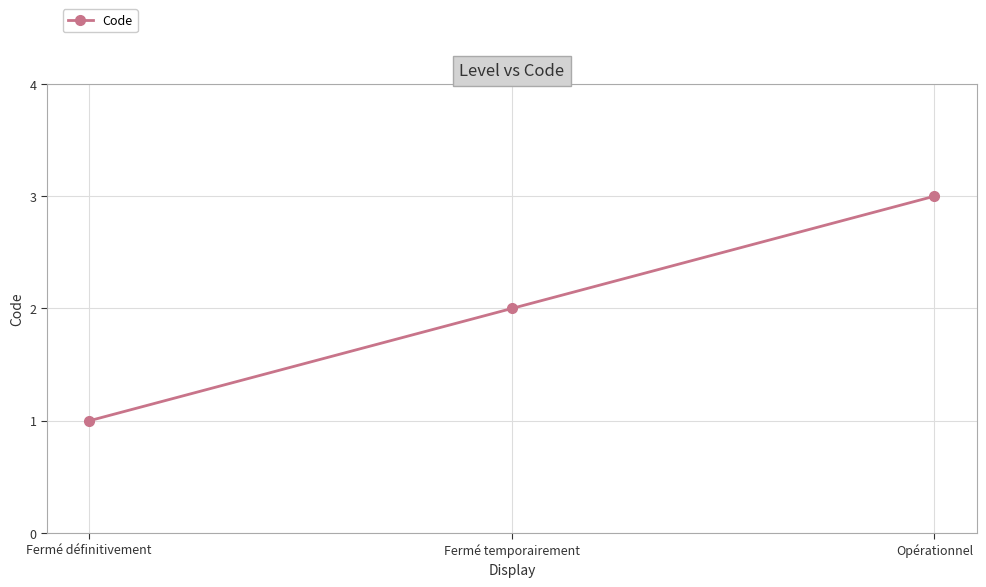

Read the value at Fermé temporairement.

2